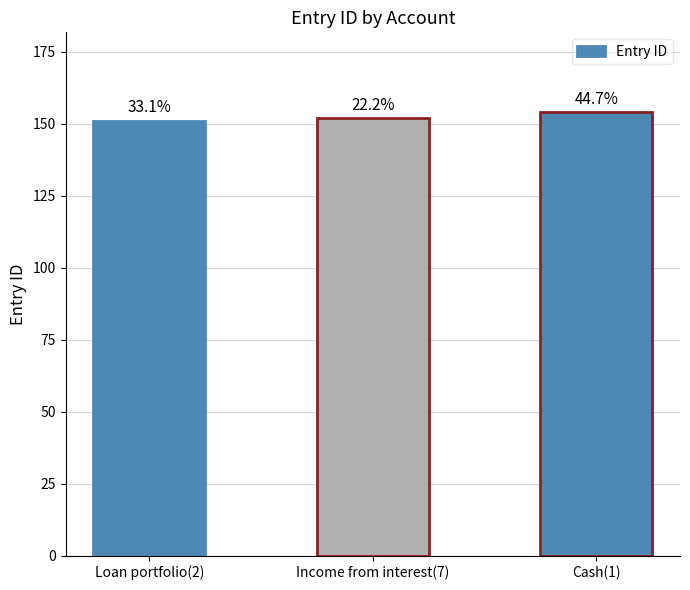

Which category has the lowest value across all series?

Loan portfolio(2)